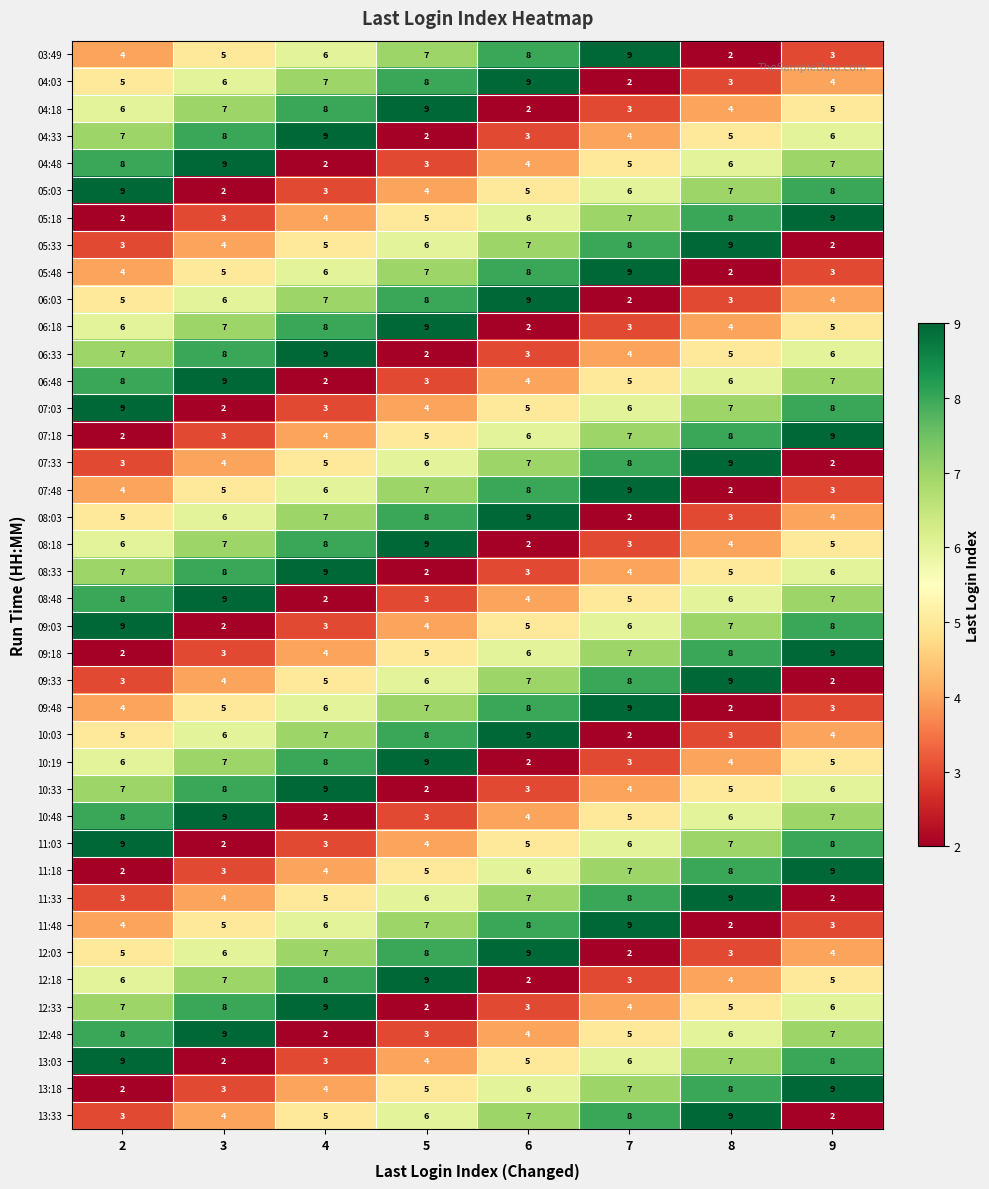

Is the value of 11:18 at 6 greater than the value of 06:33 at 8?

Yes